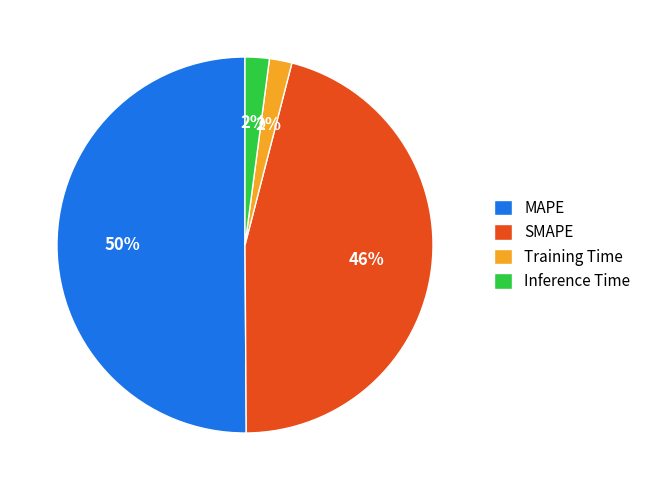

The SMAPE slice represents 56% of the pie. True or false?

False